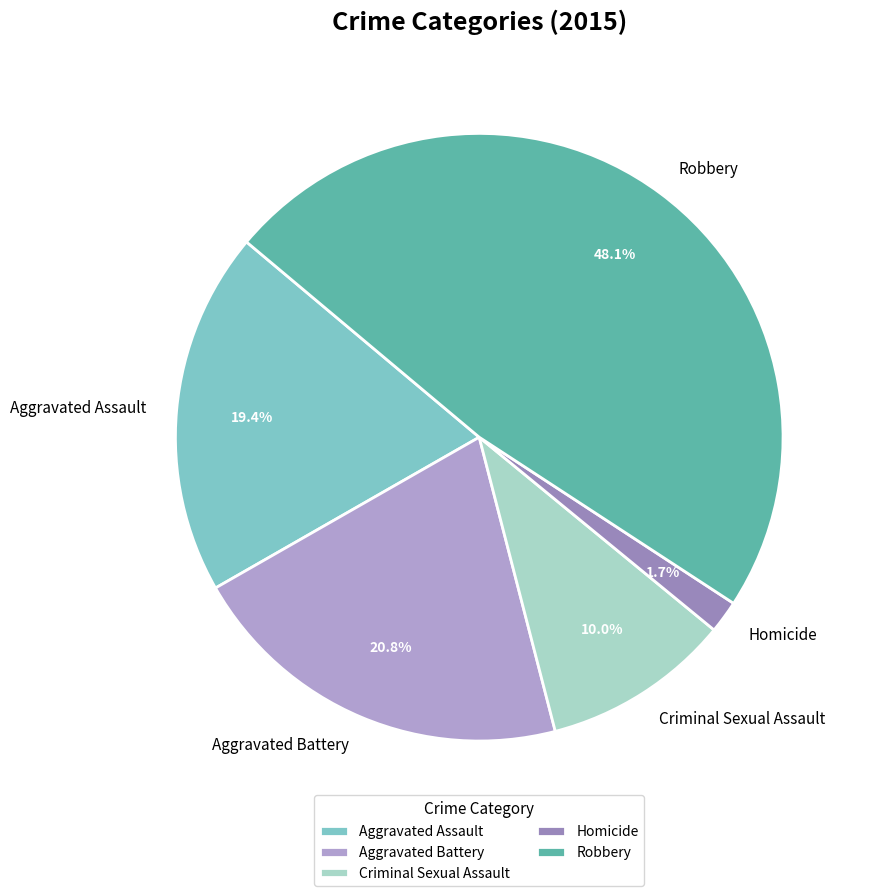

What is the total percentage of Robbery and Criminal Sexual Assault?

58.1%